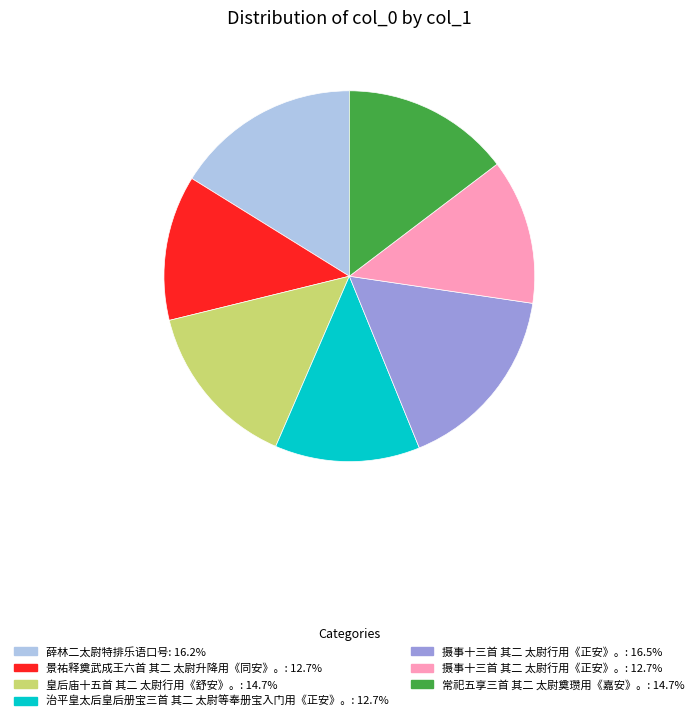

How many segments does this pie chart have?

7